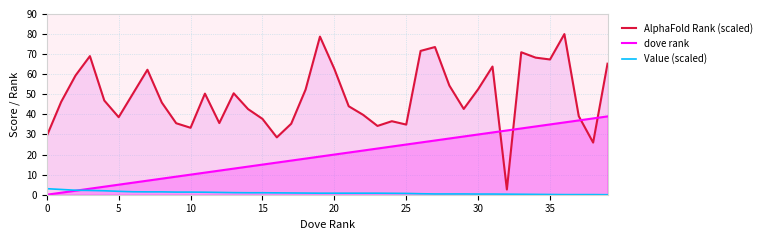

What is the label of the 23rd point from the right?

17